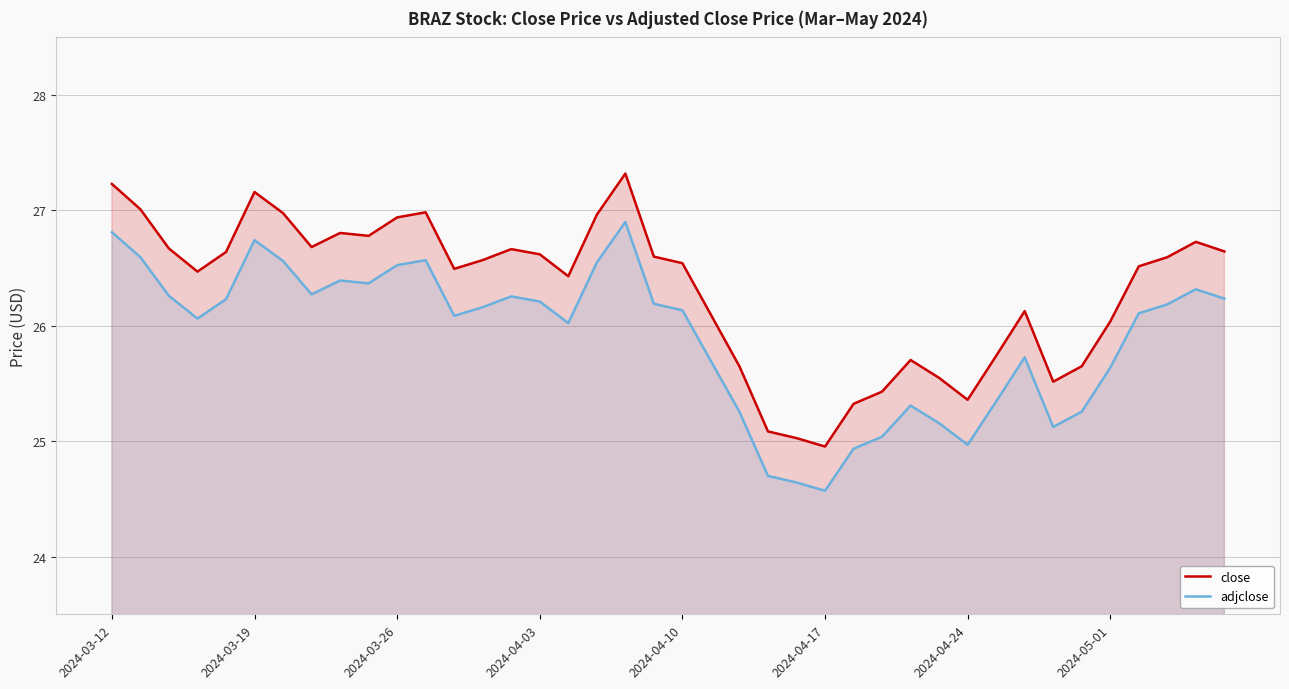

Is it true that adjclose equals 36.8 at 2024-03-19?

False